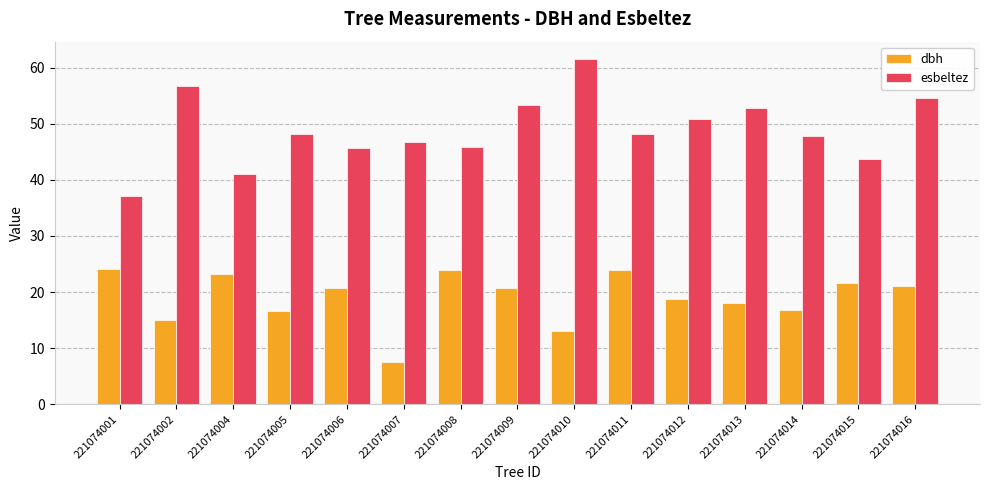

What is the minimum value for esbeltez?

37.2